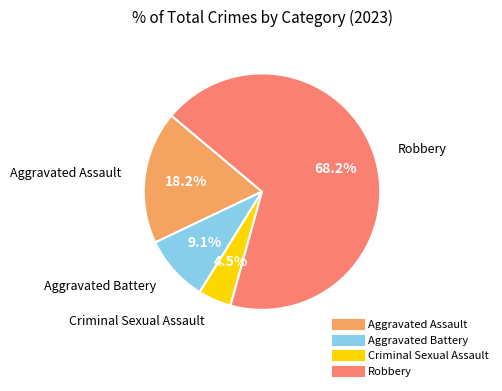

How much of the chart is everything except Robbery?

31.8%